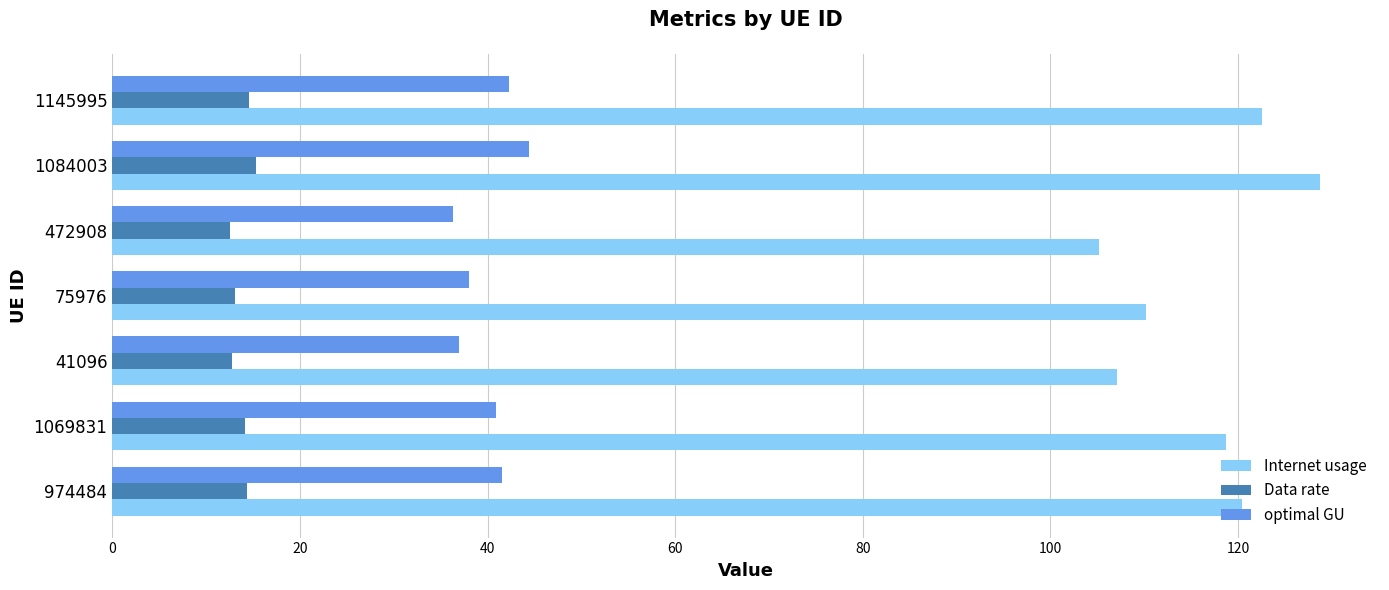

Which series has the largest range (max minus min)?

Internet usage